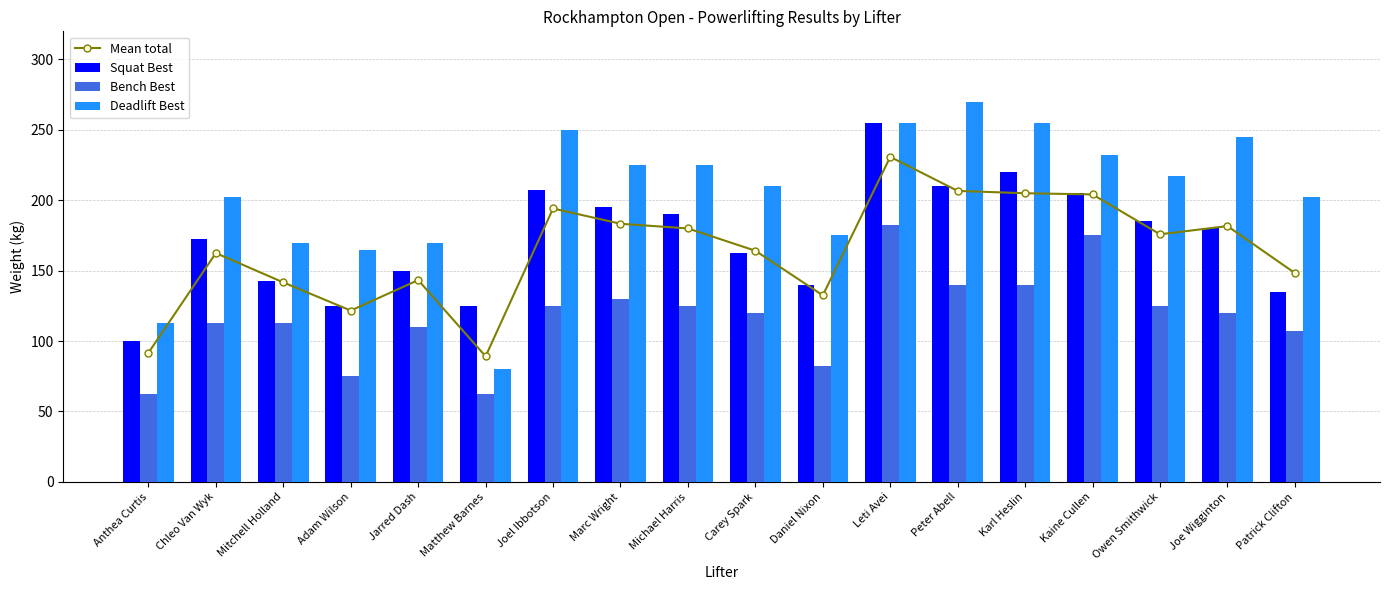

What is the approximate value of Mean total at Mitchell Holland?

141.7